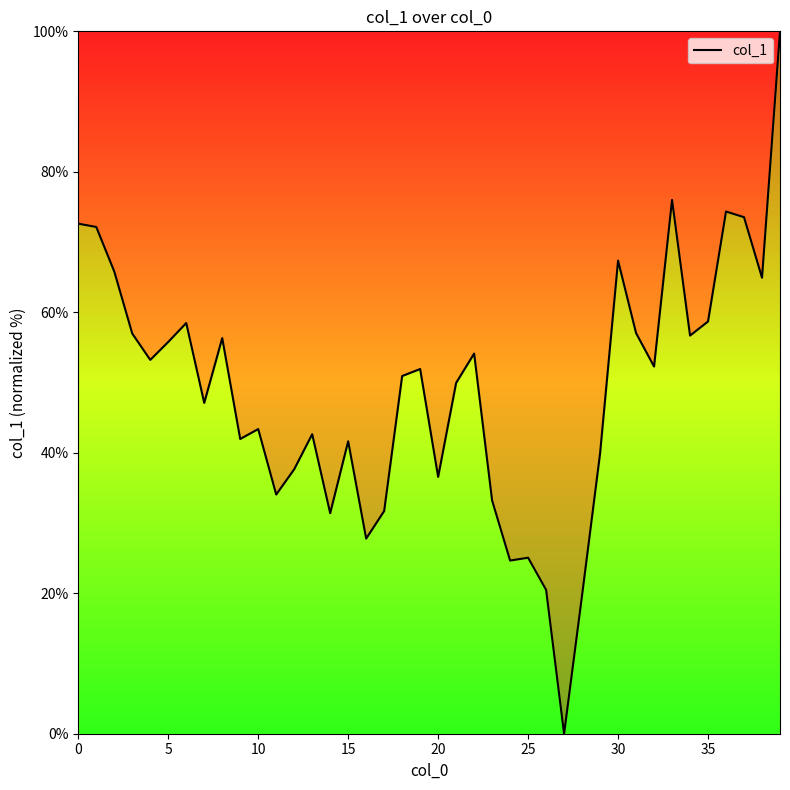

What is the greatest value displayed?

100.0